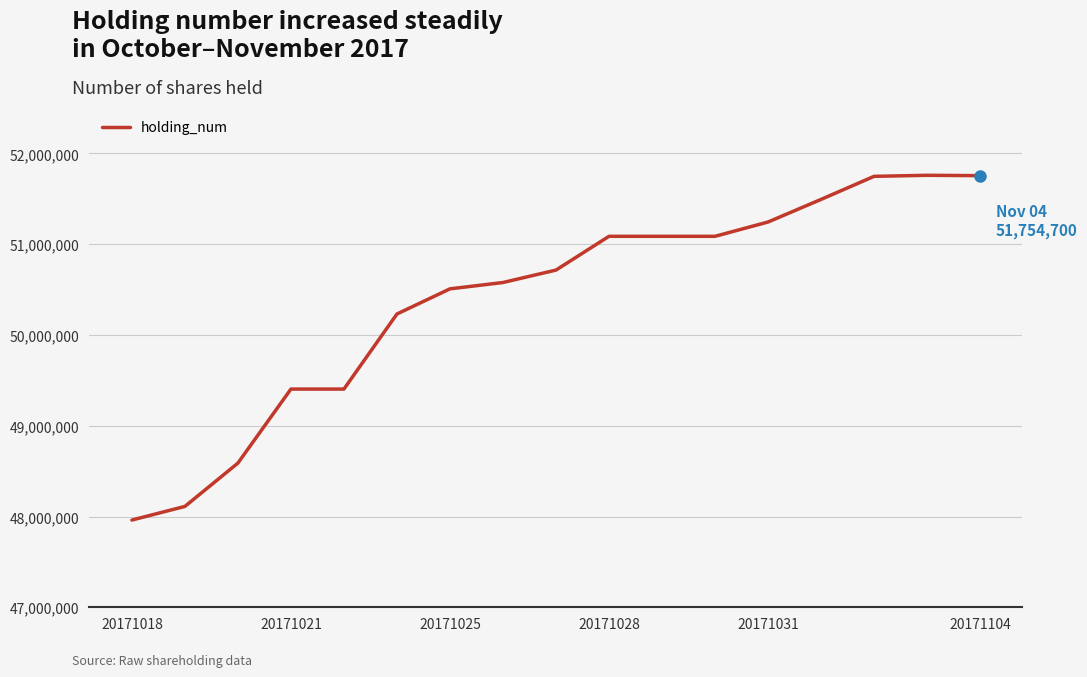

What is the maximum value shown in the chart?

51758700